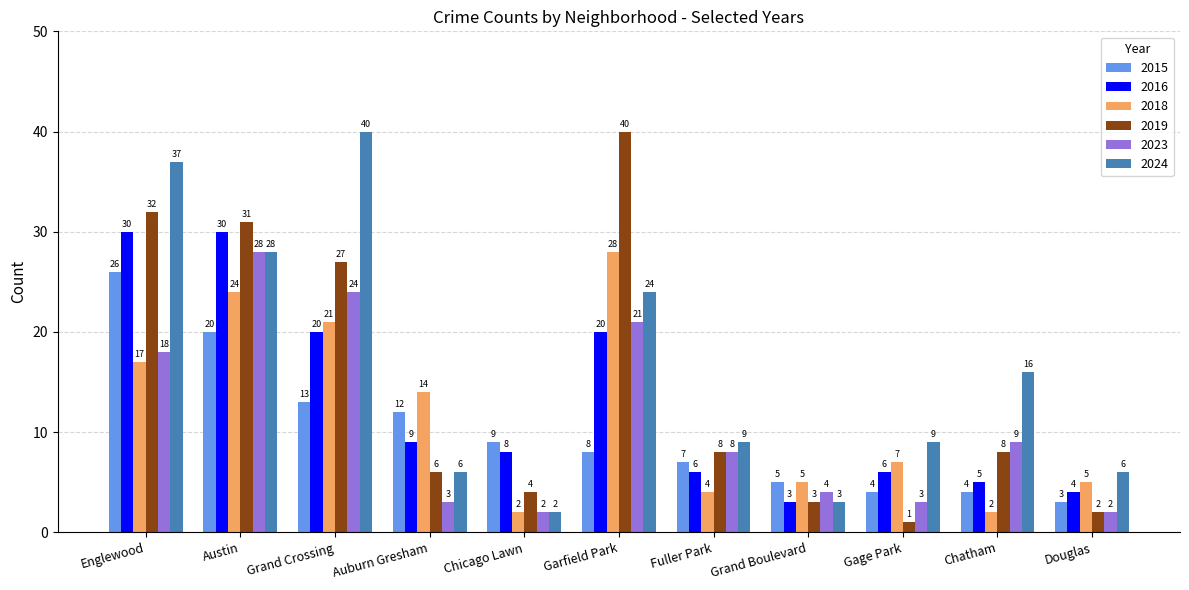

At Englewood, list the series in order from largest to smallest.

2024, 2019, 2016, 2015, 2023, 2018